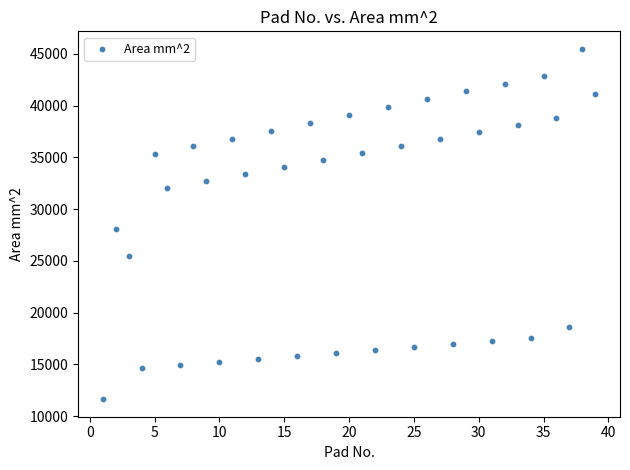

What Y value in the scatter plot is closest to 28560?

28041.4